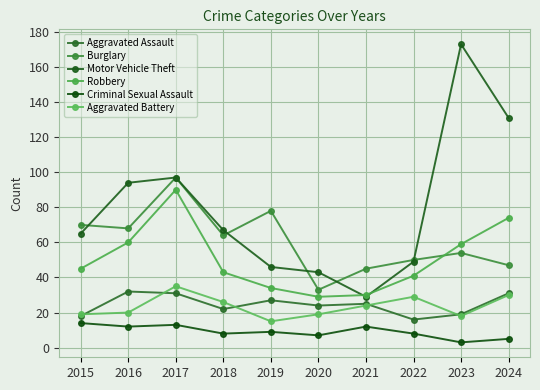

What is the difference between the second highest and minimum values in the Robbery series?

45